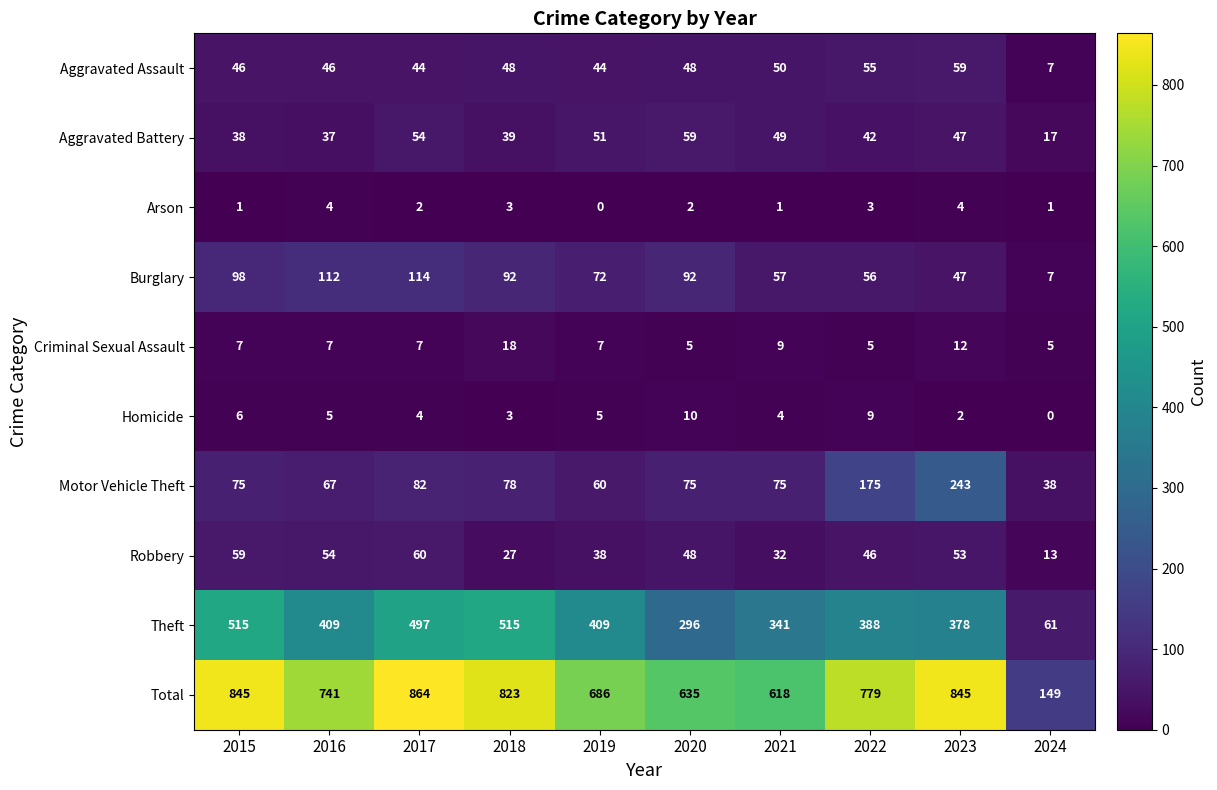

What is the difference between the highest and lowest values at 2019?

686